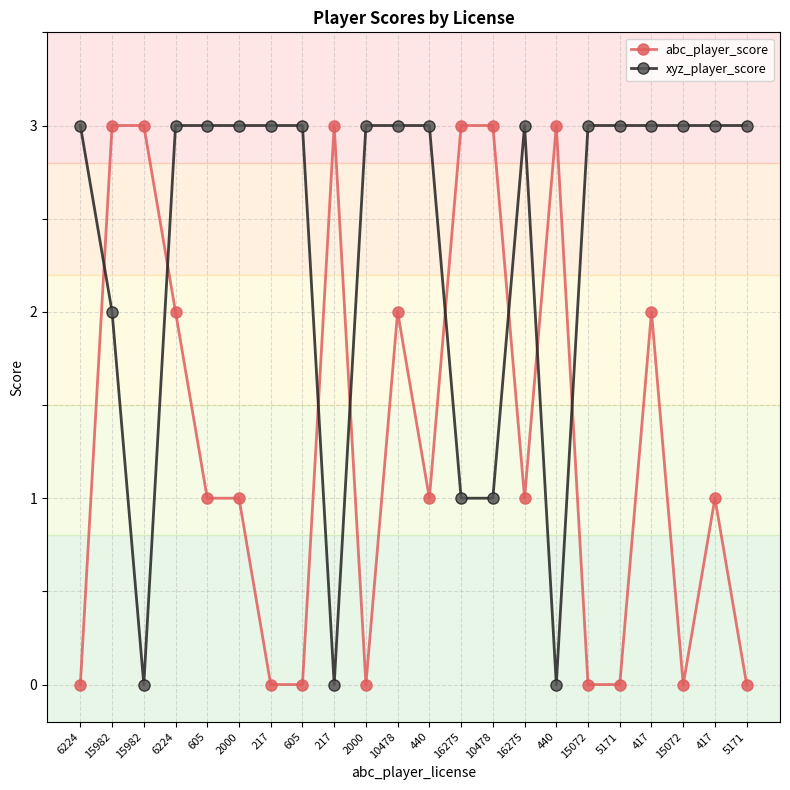

Rank the series by their average value, from highest to lowest.

xyz_player_score, abc_player_score